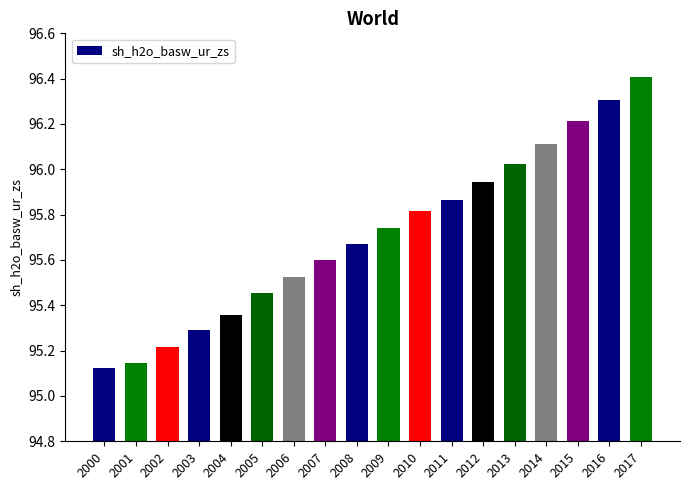

True or false: the data shows 96.4 at 2017.

True